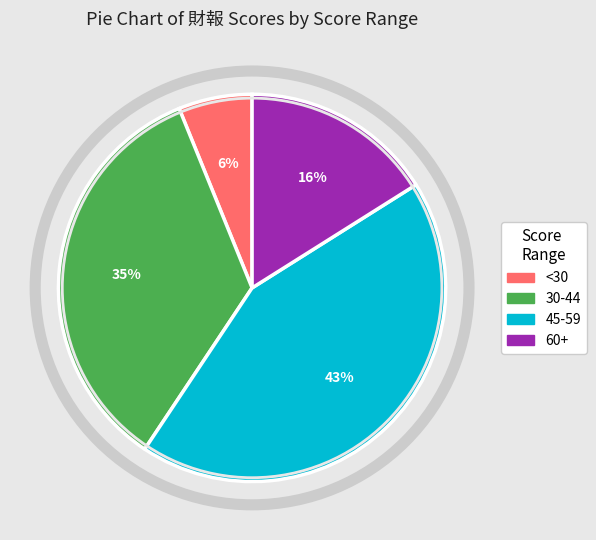

Rank the categories by value from highest to lowest.

45-59, 30-44, 60+, <30